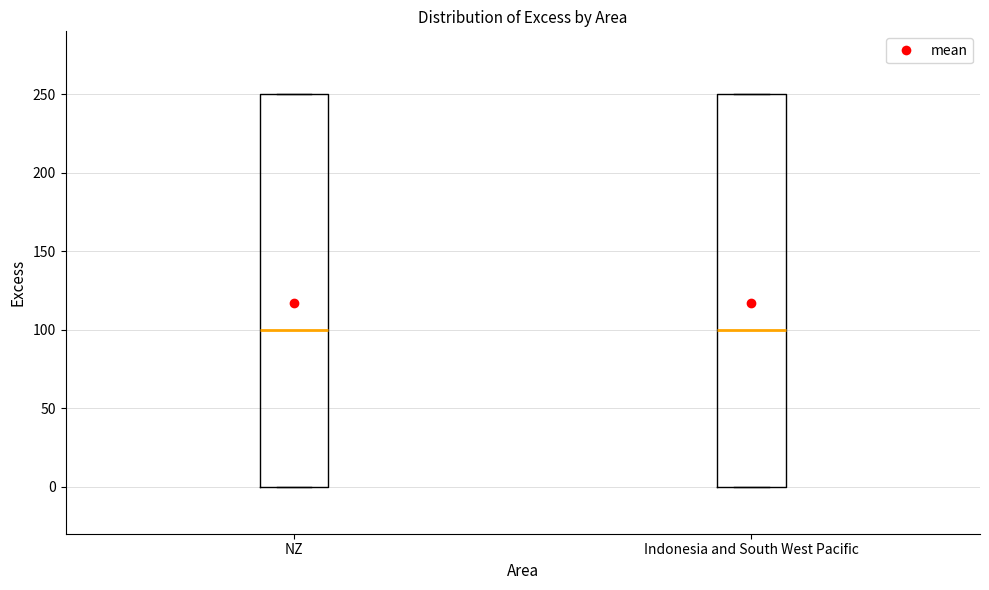

Reading left to right, transcribe this box plot: for each box, give where its median line is, the range the box spans, and where its two whiskers end, as read against the y-axis. The values are not printed on the chart, so give them approximately, as read against the axis.

NZ: median 100, box 0 to 250, whiskers 0 to 250
Indonesia and South West Pacific: median 100, box 0 to 250, whiskers 0 to 250